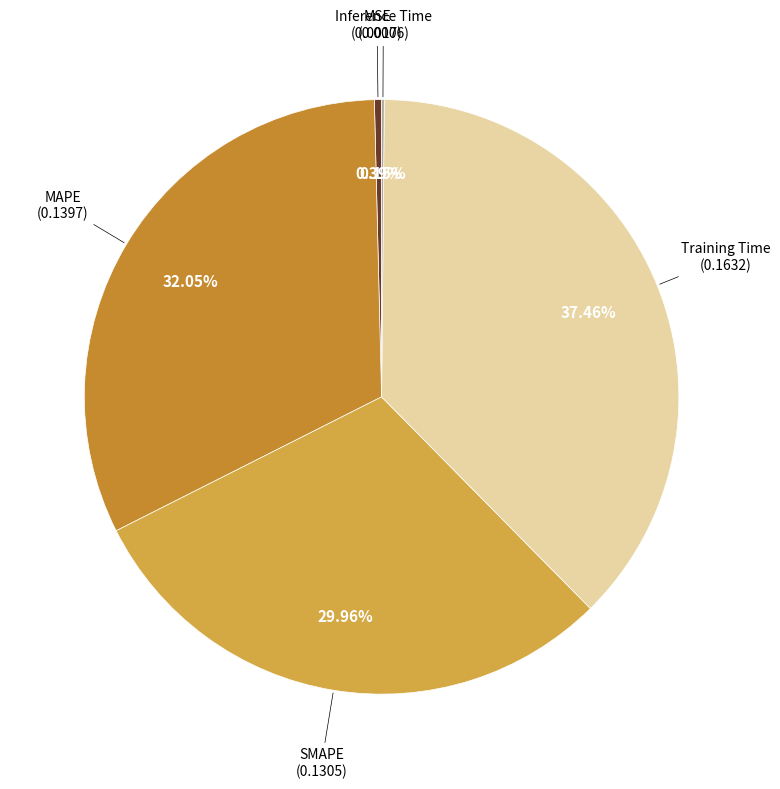

How many slices are in this pie chart?

5